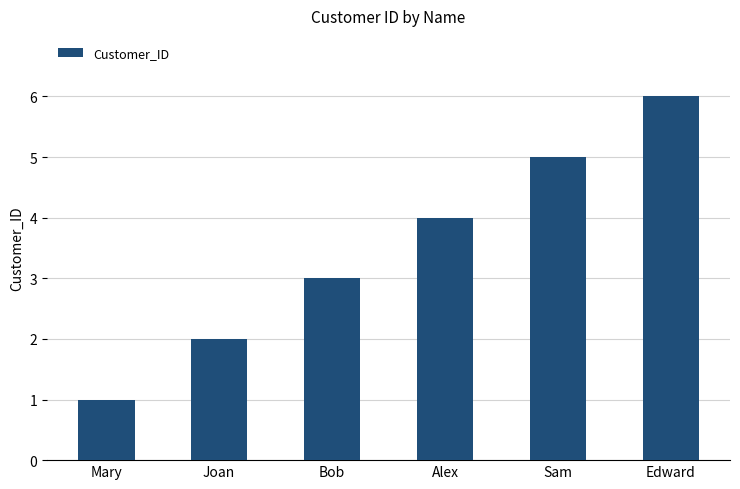

What is the change in value from Mary to Joan?

+1